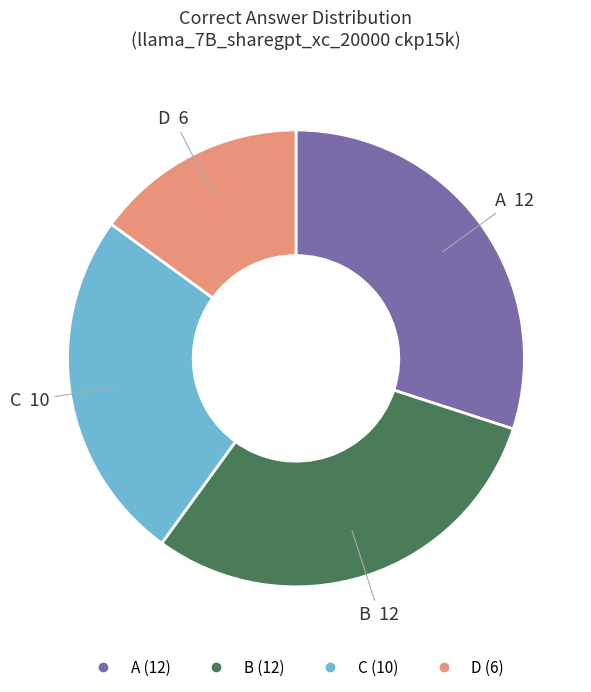

Does any single category account for the majority?

No